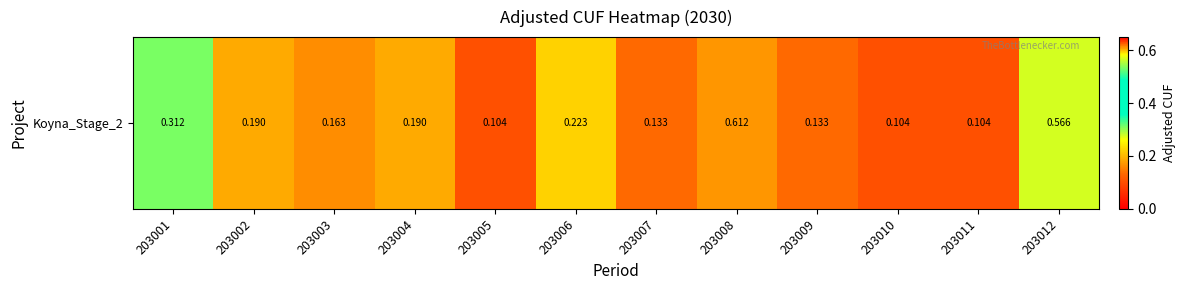

What is the change in value from 203006 to 203007?

-0.1